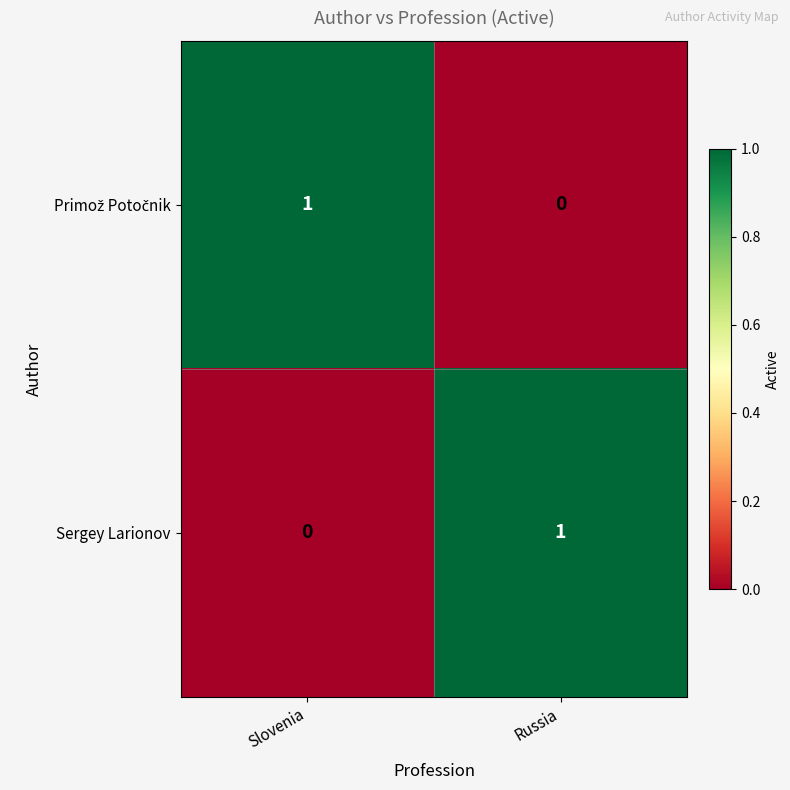

True or false: Sergey Larionov has a value of 1 at Slovenia.

False